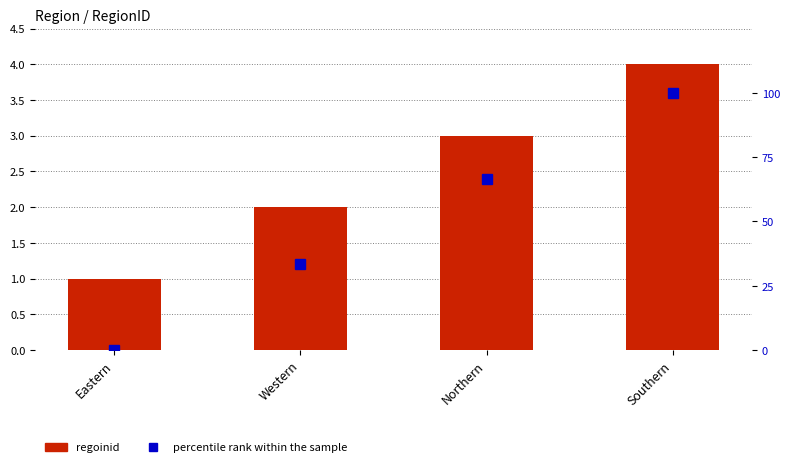

True or false: percentile rank within the sample has a value of -69.5 at Eastern.

False